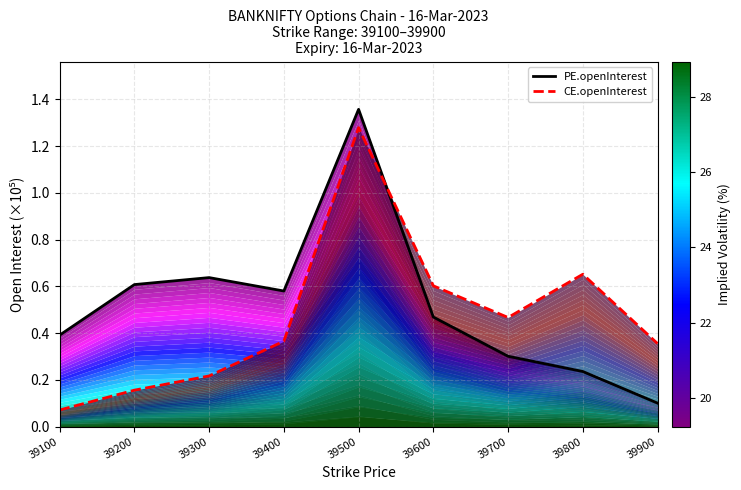

At 39700, list the series in order from smallest to largest.

PE.openInterest, CE.openInterest